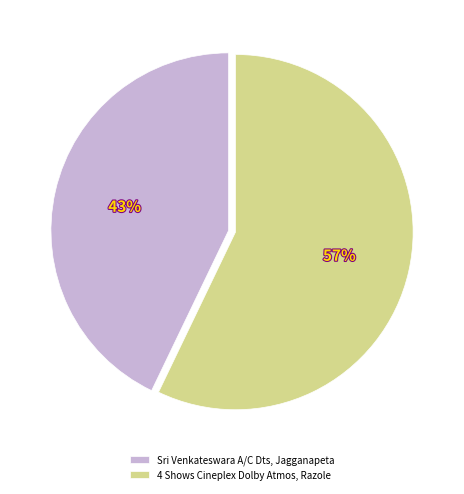

Between 4 Shows Cineplex Dolby Atmos, Razole and Sri Venkateswara A/C Dts, Jagganapeta, which is larger?

4 Shows Cineplex Dolby Atmos, Razole